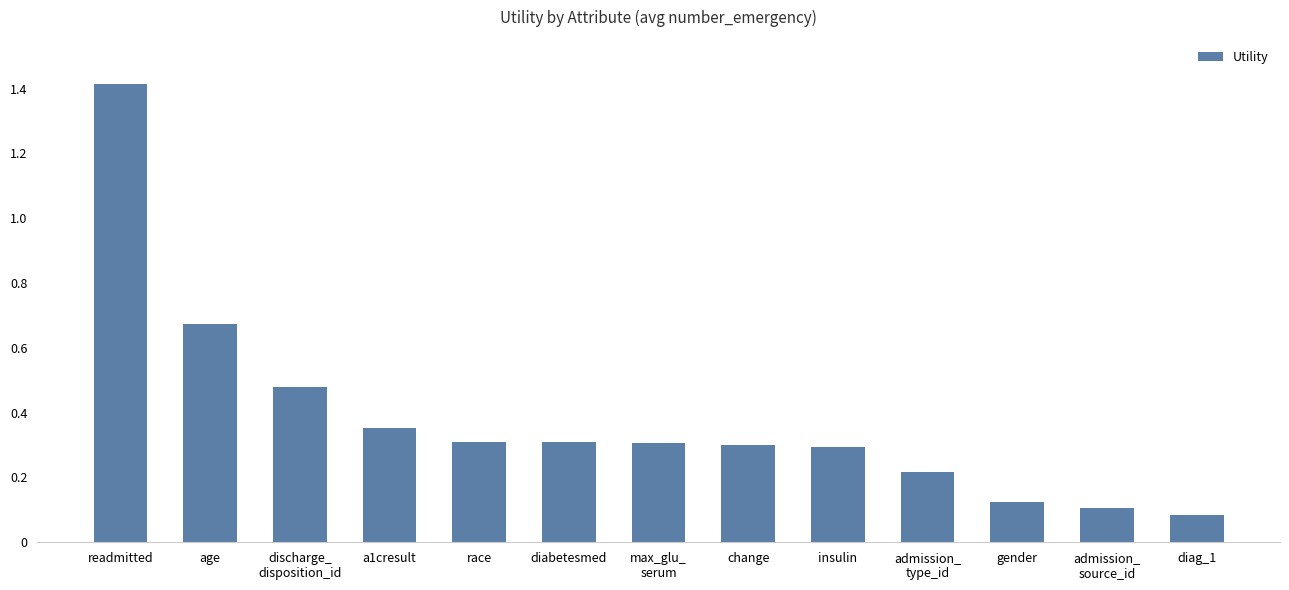

What is the label of the 12th bar from the right?

age